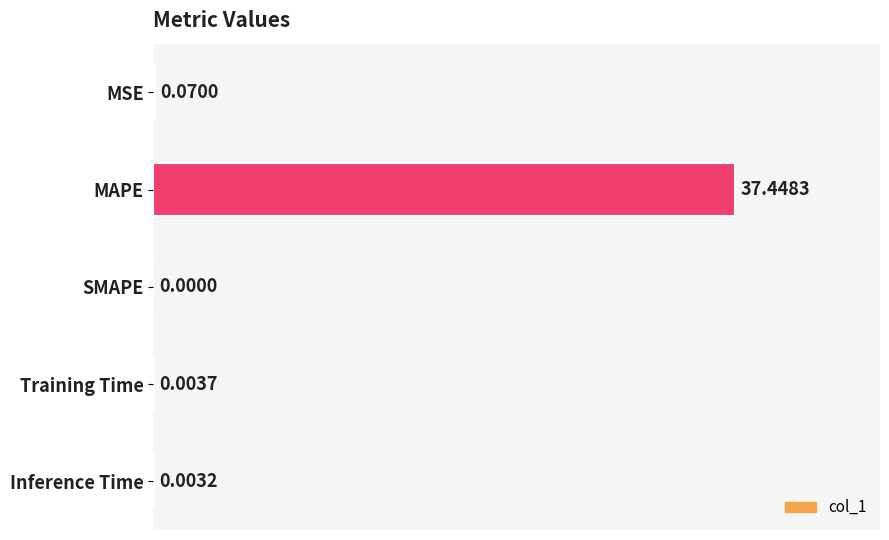

At which label is the value closest to 18?

MSE